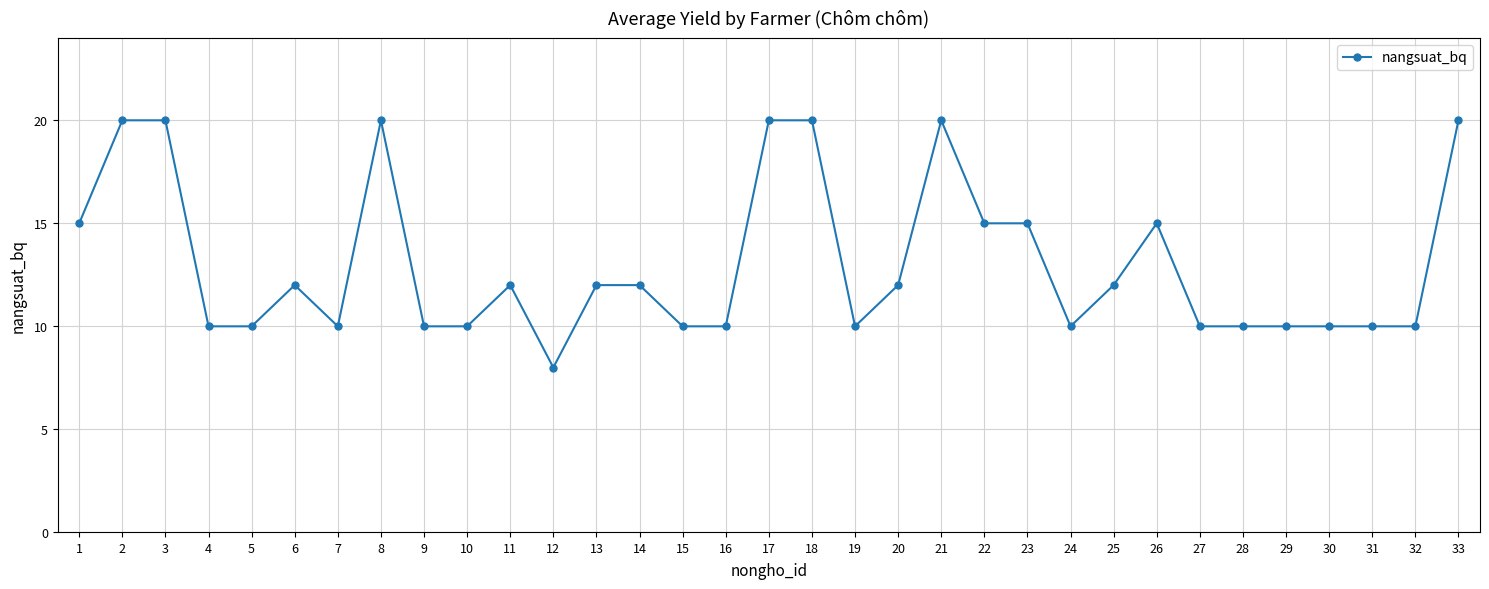

What value does the data have at 16, to the nearest 5?

10